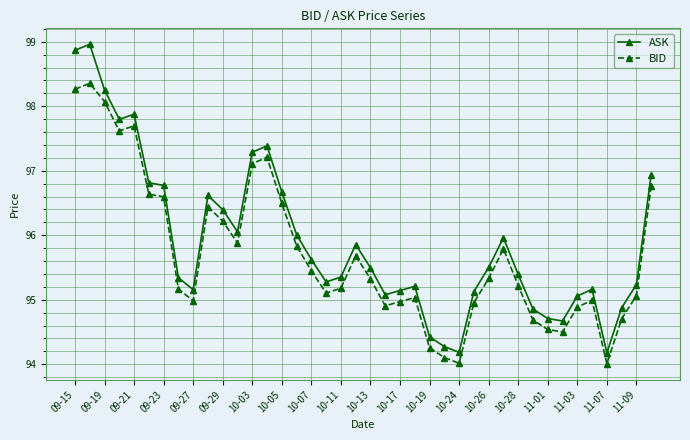

What is the sum of all ASK values?

3835.8